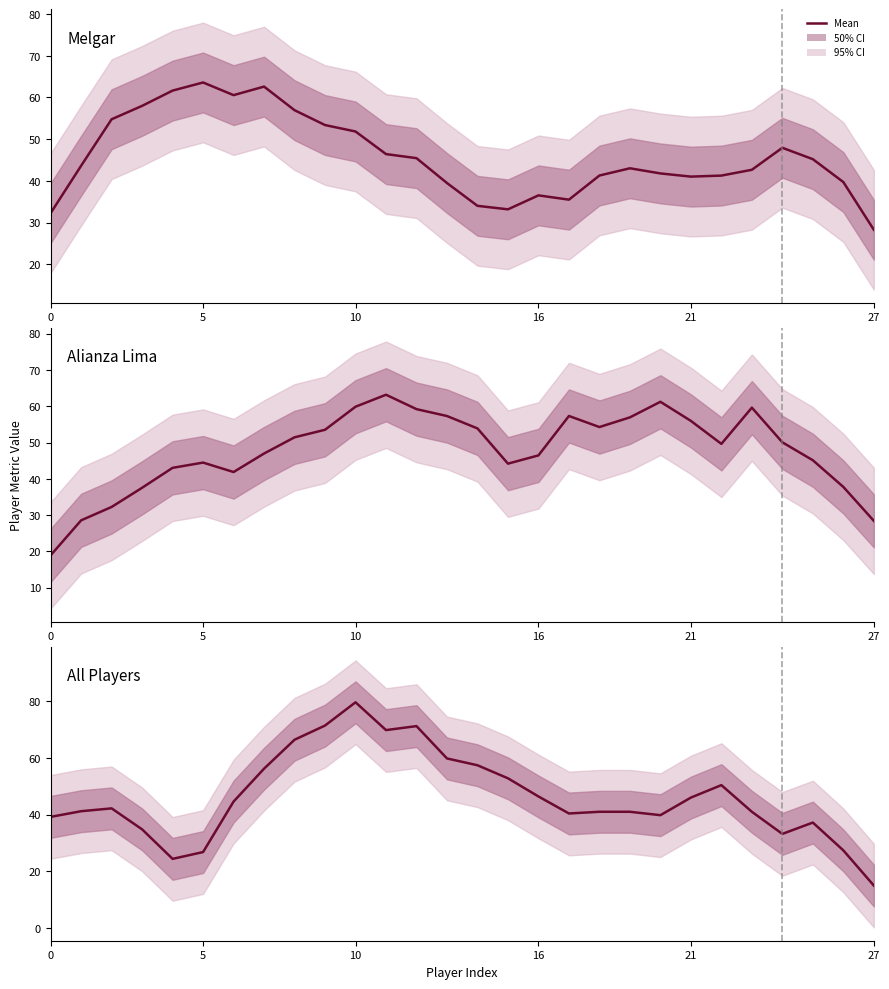

What is the sum of the averageY values at 7 and 21?

103.0